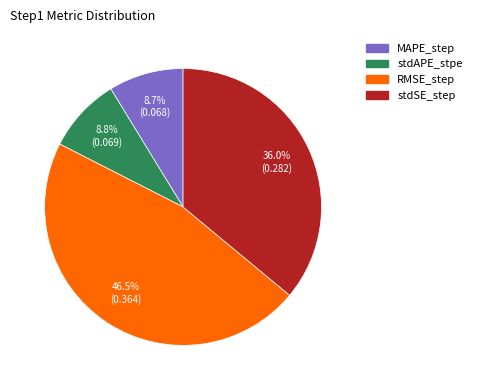

Which has a higher value, stdSE_step or RMSE_step?

RMSE_step